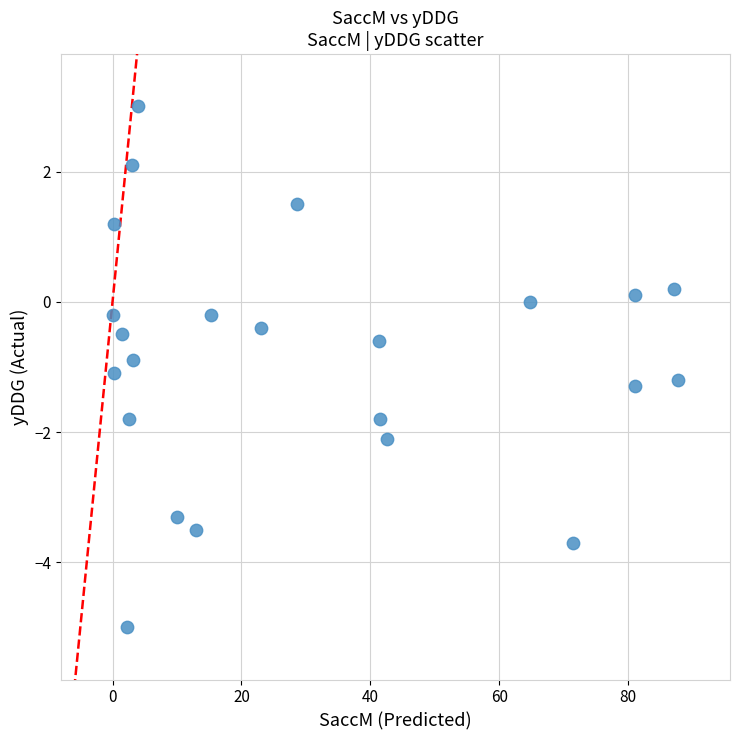

What is the range of Y values (max minus min)?

8.0